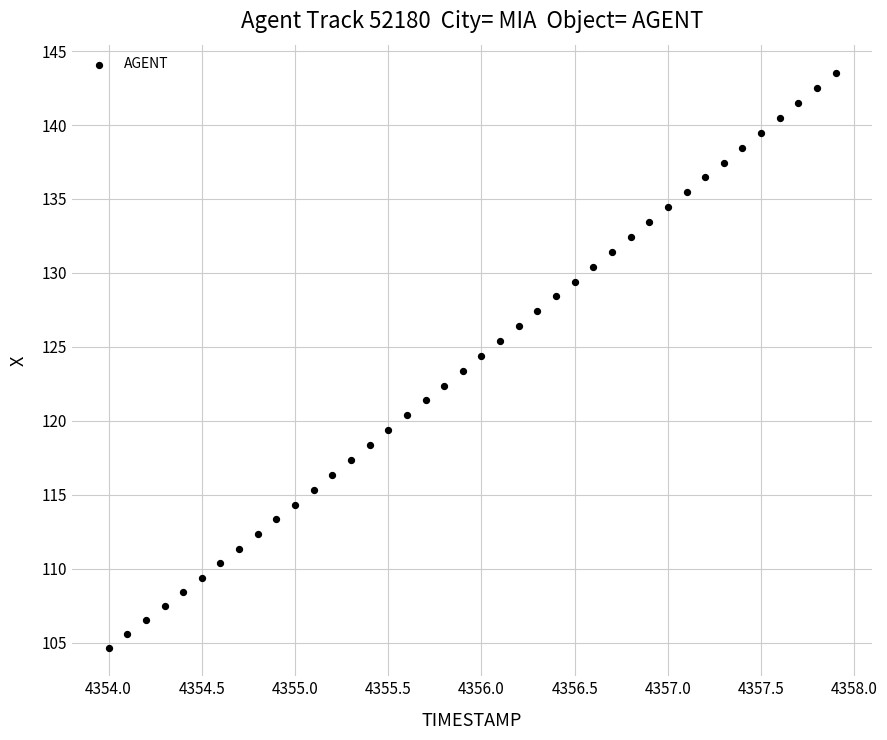

What is the range of X values (max minus min)?

3.9